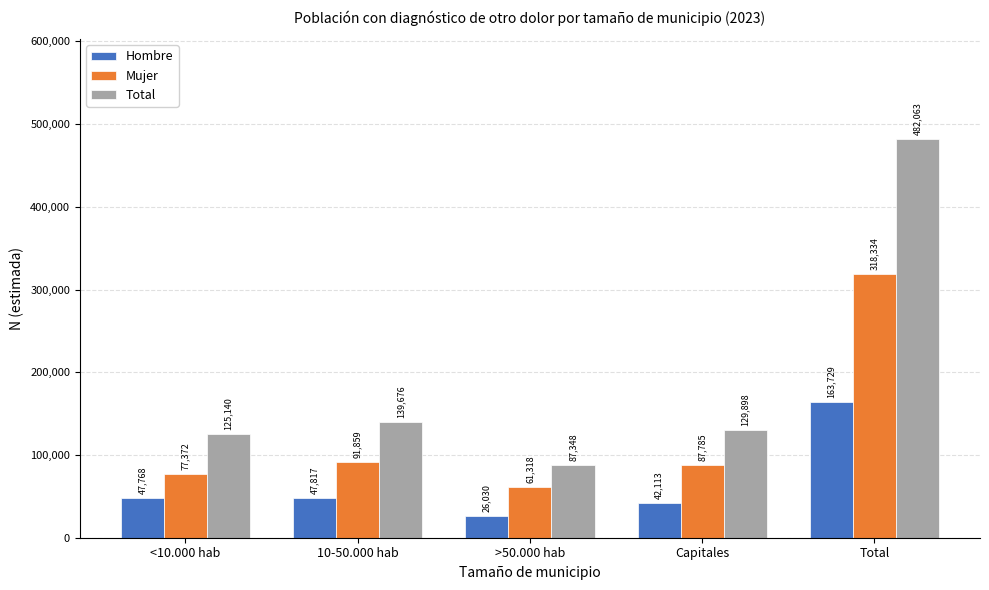

List the series in order of their peak value, highest first.

Total, Mujer, Hombre